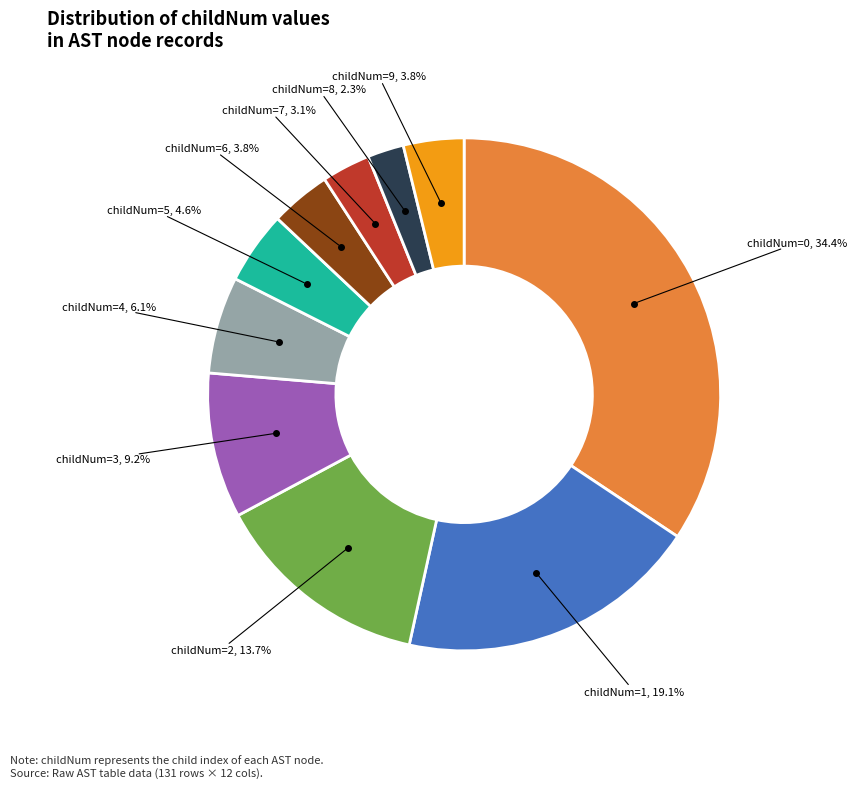

Count the number of slices in the pie.

10